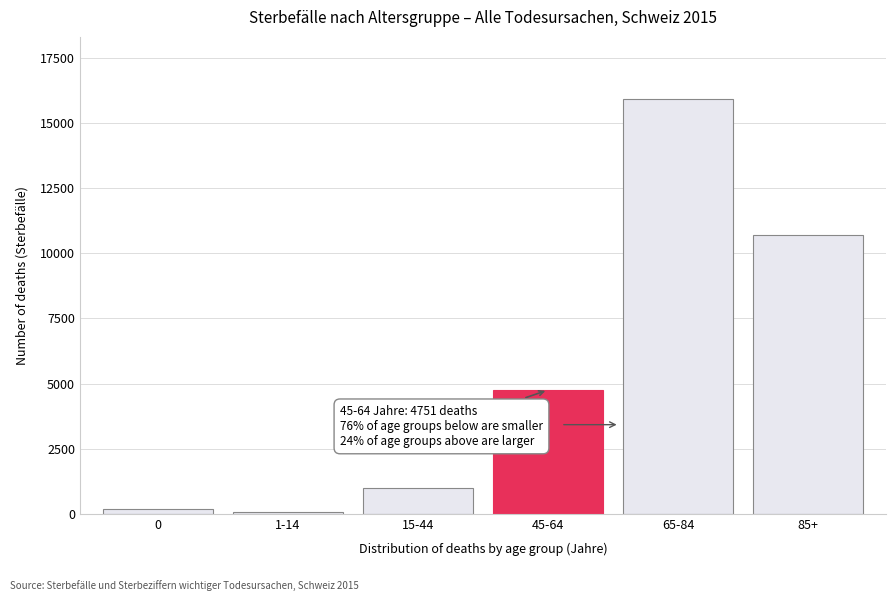

Reading left to right, transcribe all the data shown in this chart.

0=199	1-14=60	15-44=992	45-64=4751	65-84=15927	85+=10717